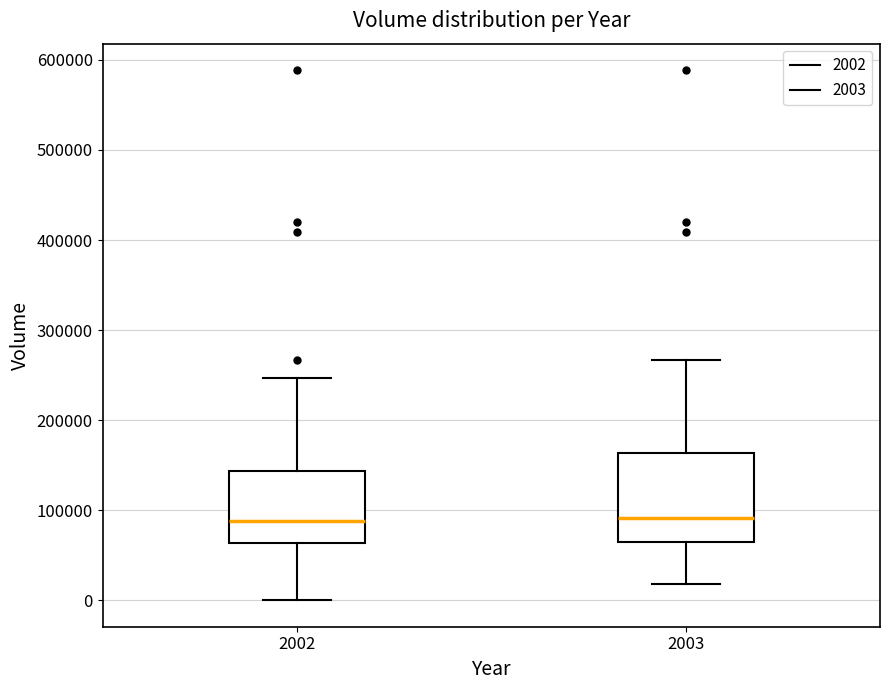

Where is the upper edge of the box at x = 2003 on the y-axis? The values are not printed on the chart, so give them approximately, as read against the axis.

160000